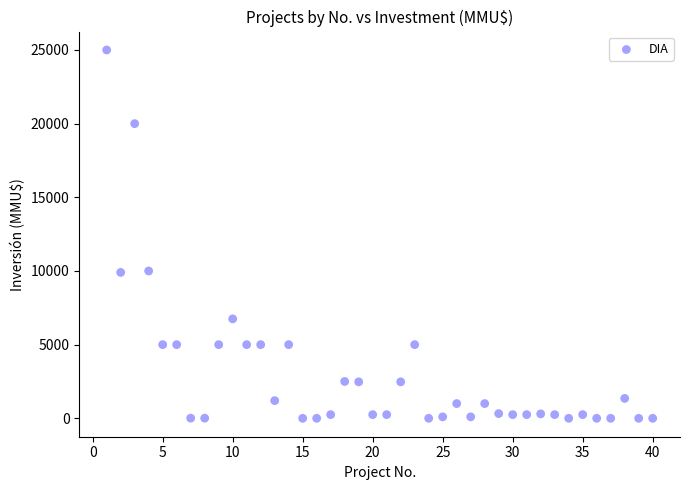

What is the range of Y values (max minus min)?

25000